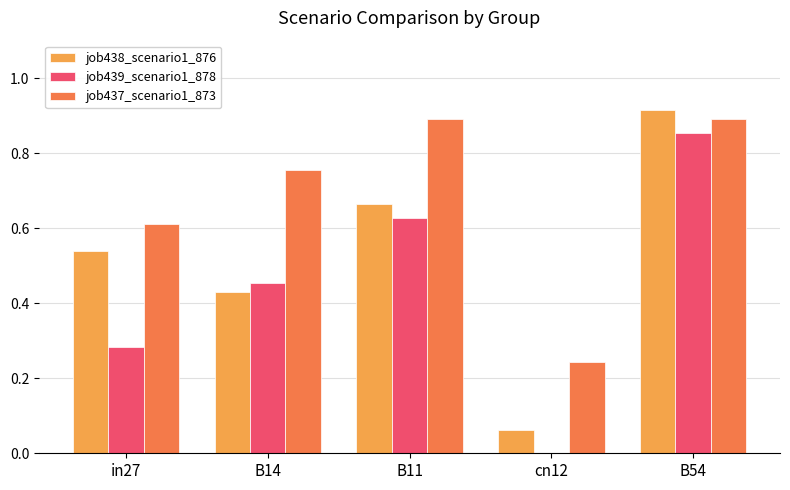

What is the sum of all job438_scenario1_876 values?

2.6